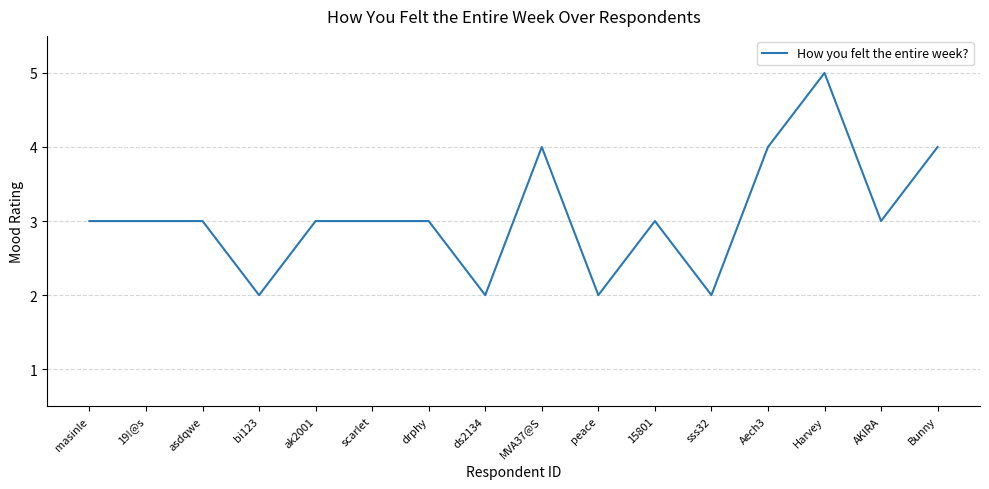

What is the approximate value at 19!@s?

3